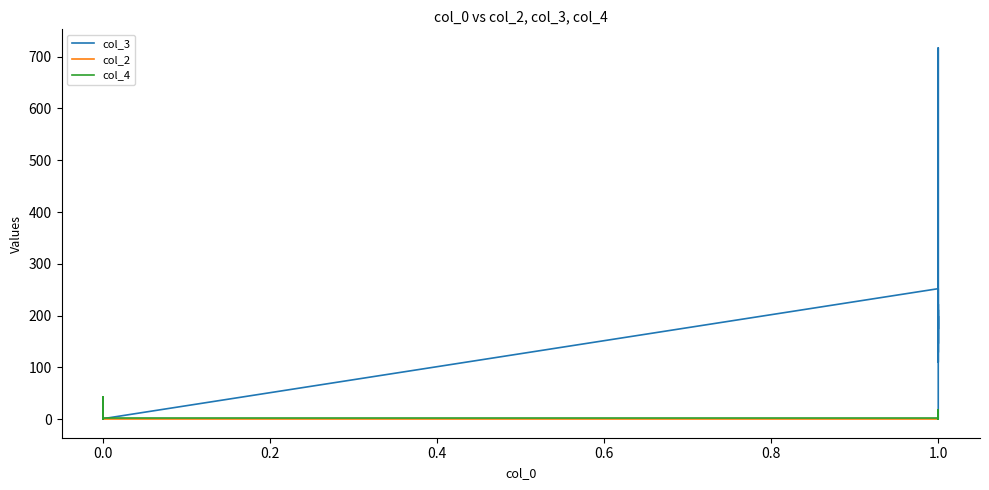

What are all the series names shown in the legend?

col_3, col_2, col_4